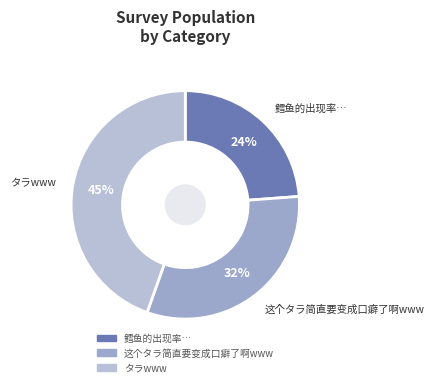

What percentage is the タラwww slice, to the nearest percent?

45%